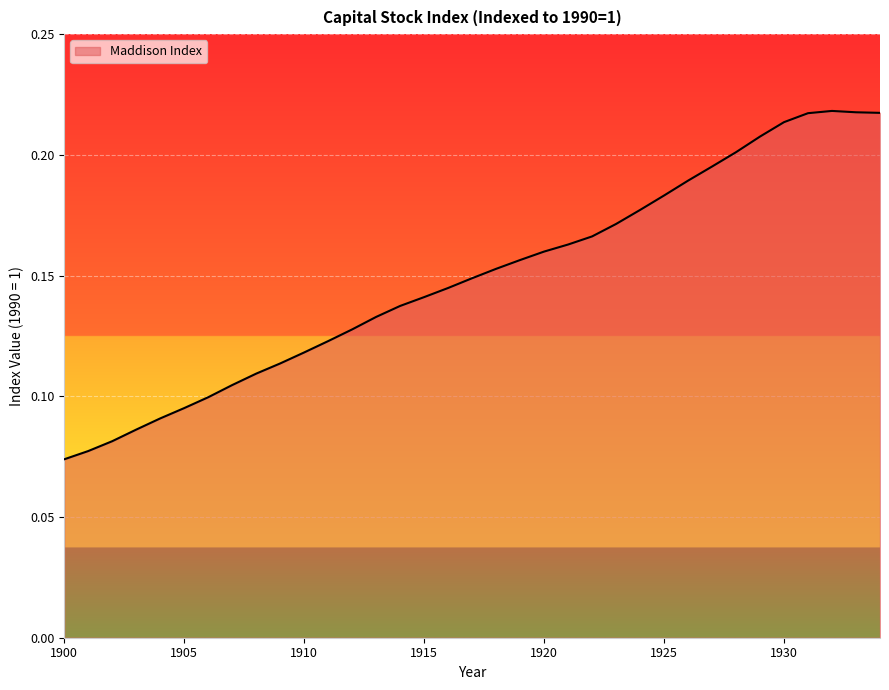

How many lines are shown in the chart?

1